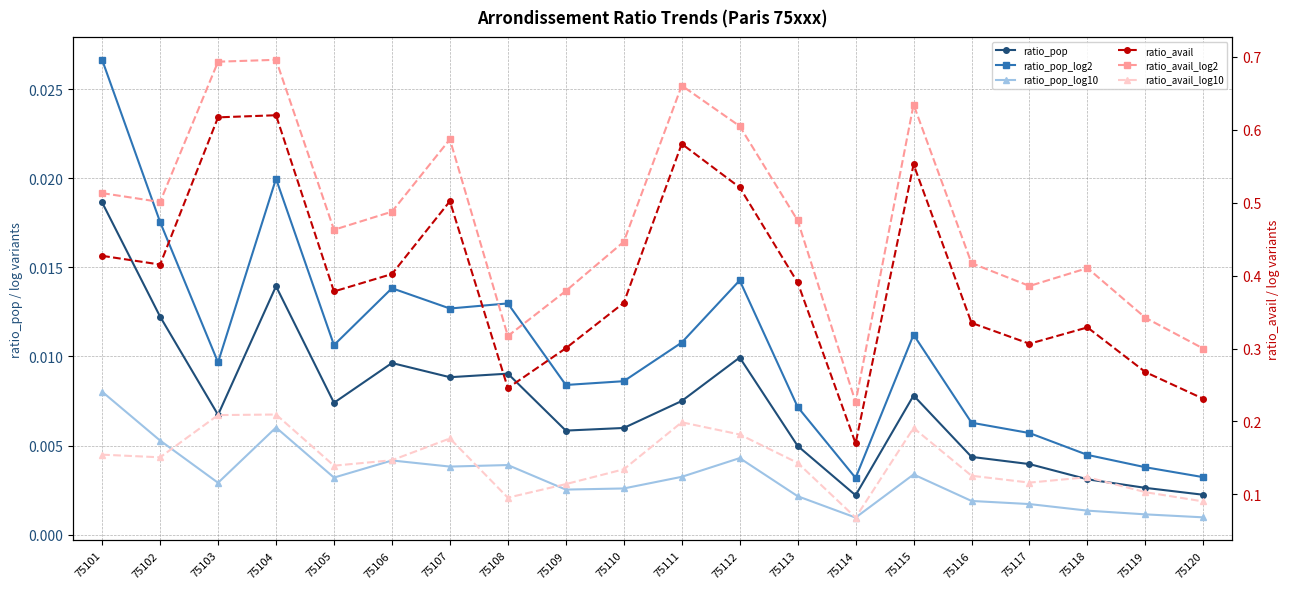

What is the difference between the ratio_avail values at 75110 and 75109?

0.1